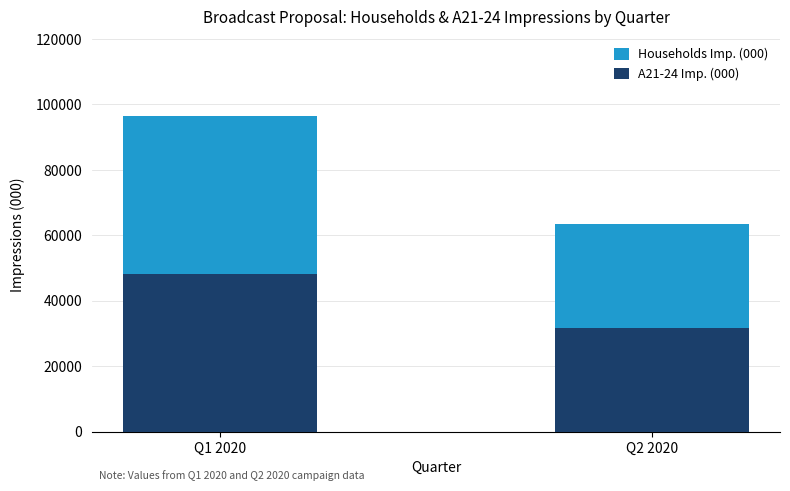

Read the A21-24 Imp. (000) value at Q1 2020.

48285.7